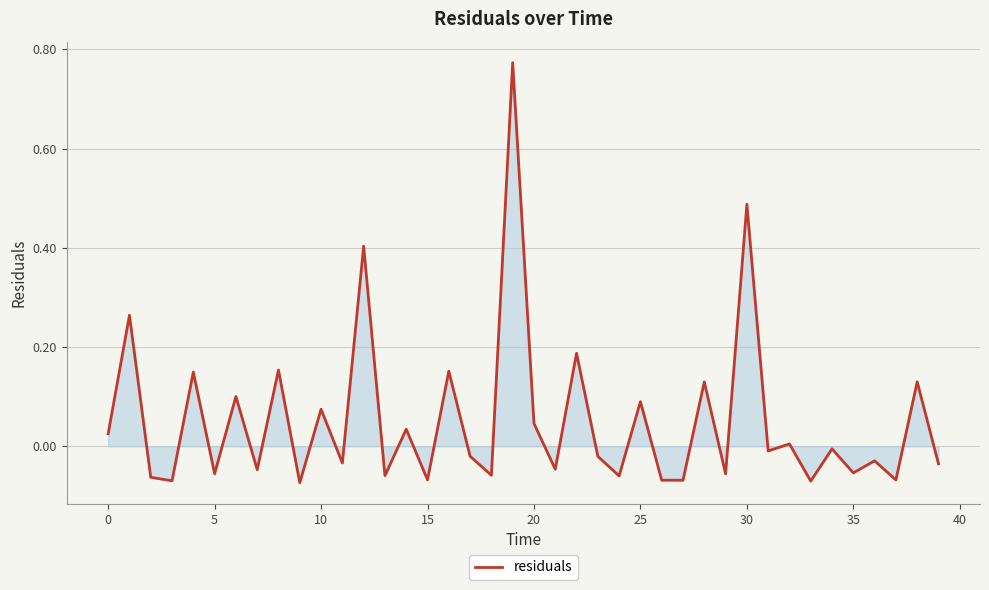

Is it true that the value at 30 is 0.8?

False